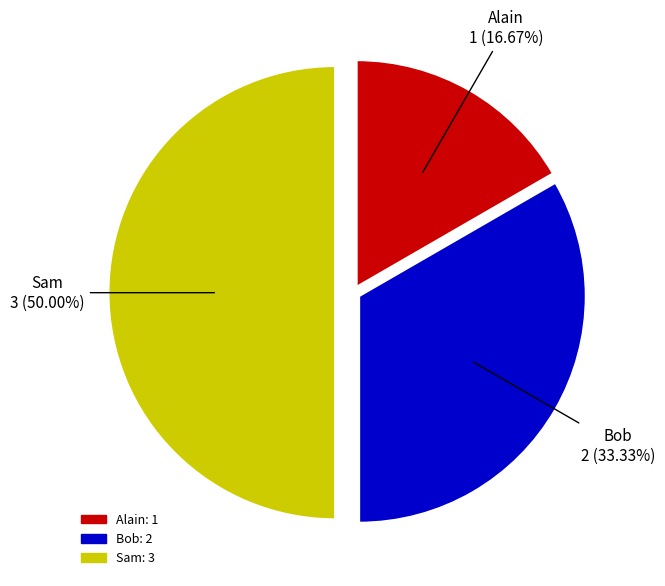

Approximately how many times larger is the value at Sam compared to Bob?

1.5